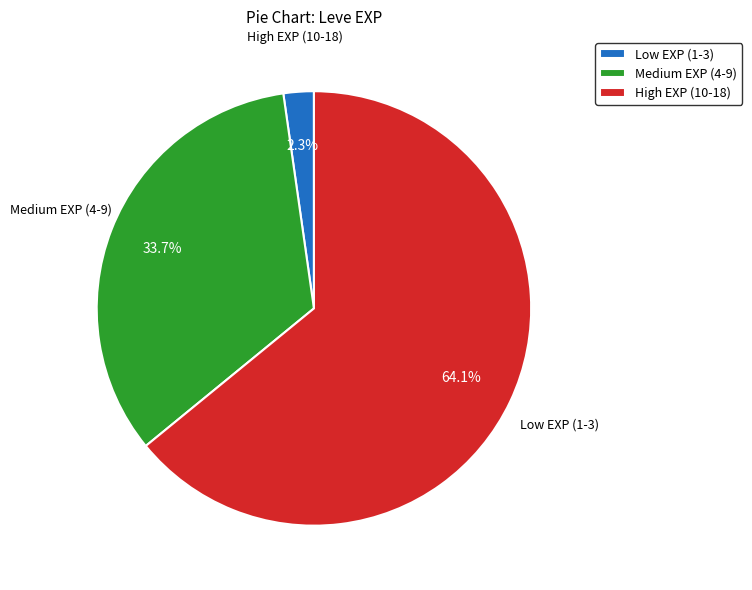

What is the ratio of the value at High EXP (10-18) to the value at Medium EXP (4-9)?

1.9